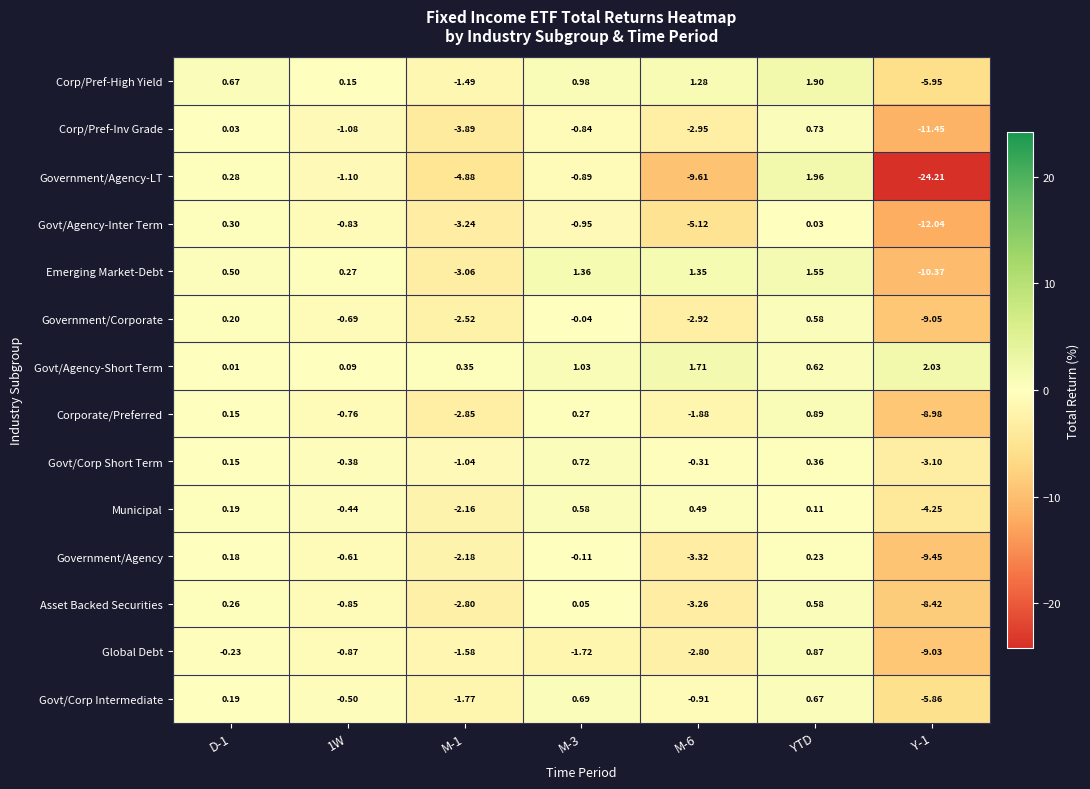

Which series has the largest total across all categories?

Govt/Agency-Short Term